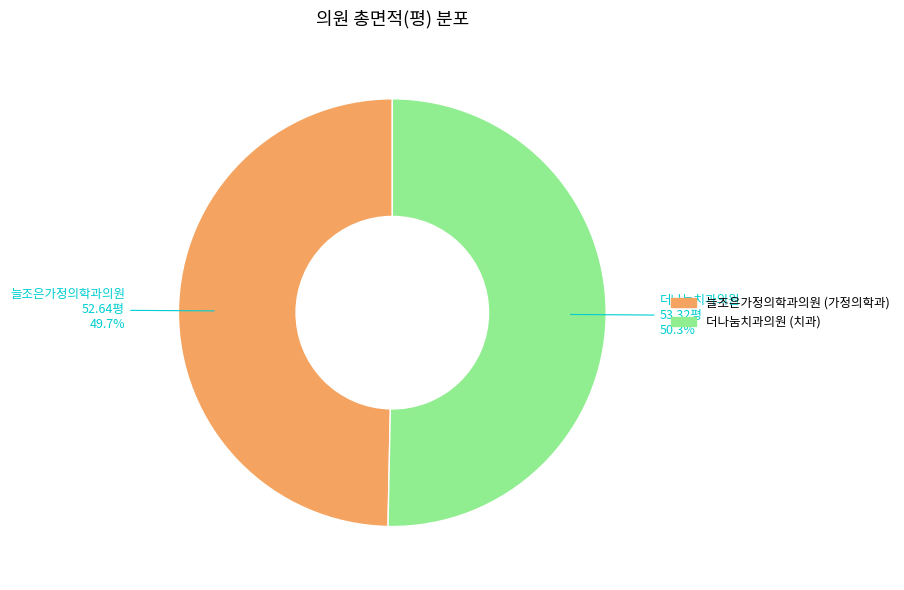

How many slices are in this pie chart?

2